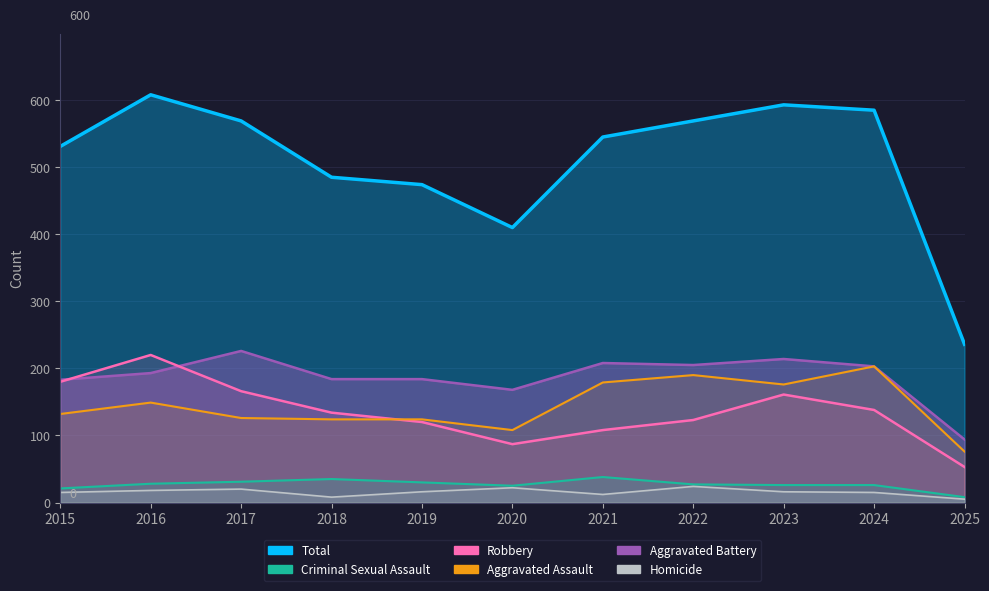

Does the chart have visible grid lines?

Yes